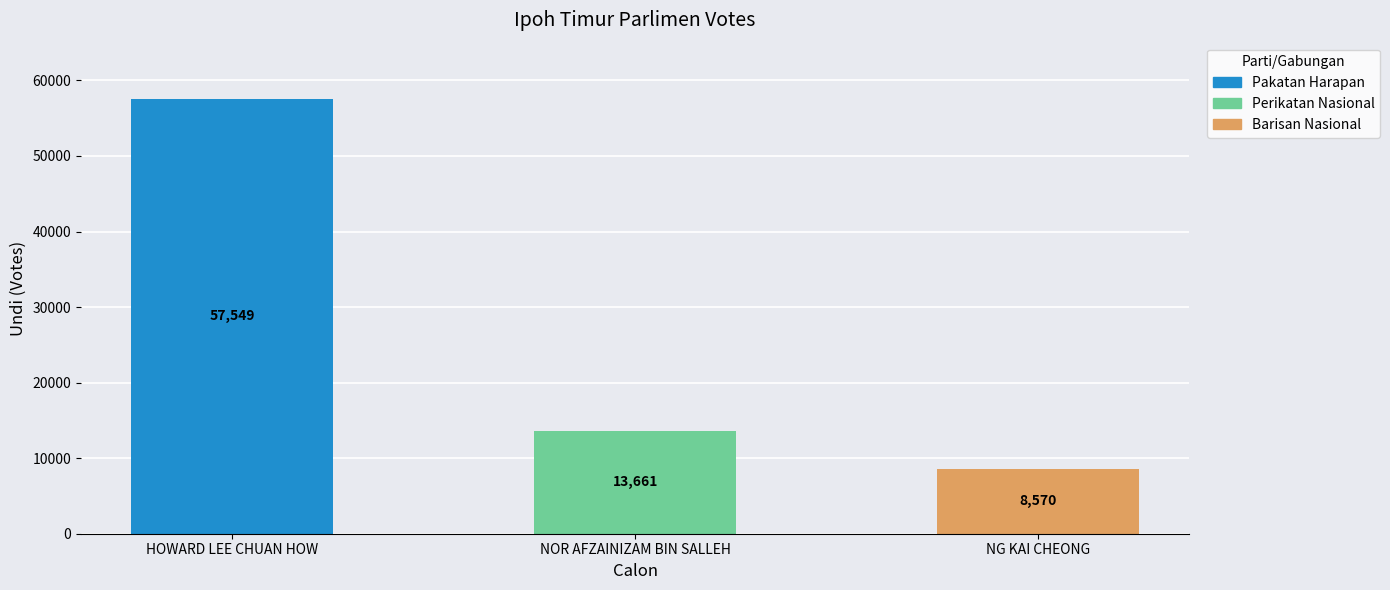

What position from the right is NOR AFZAINIZAM BIN SALLEH?

2